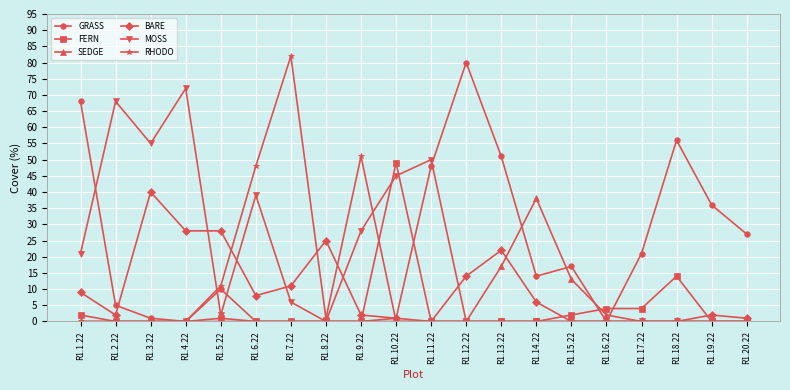

What is the difference between the maximum and minimum values in the MOSS series?

72